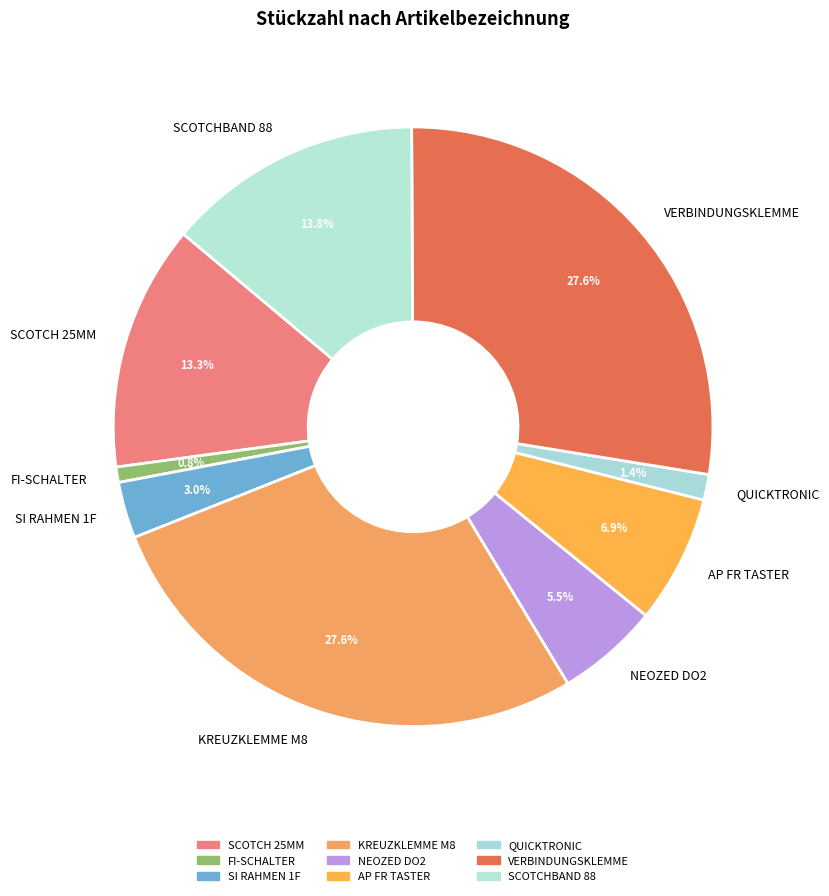

To the nearest percent, what is the combined percentage of FI-SCHALTER and AP FR TASTER?

8%